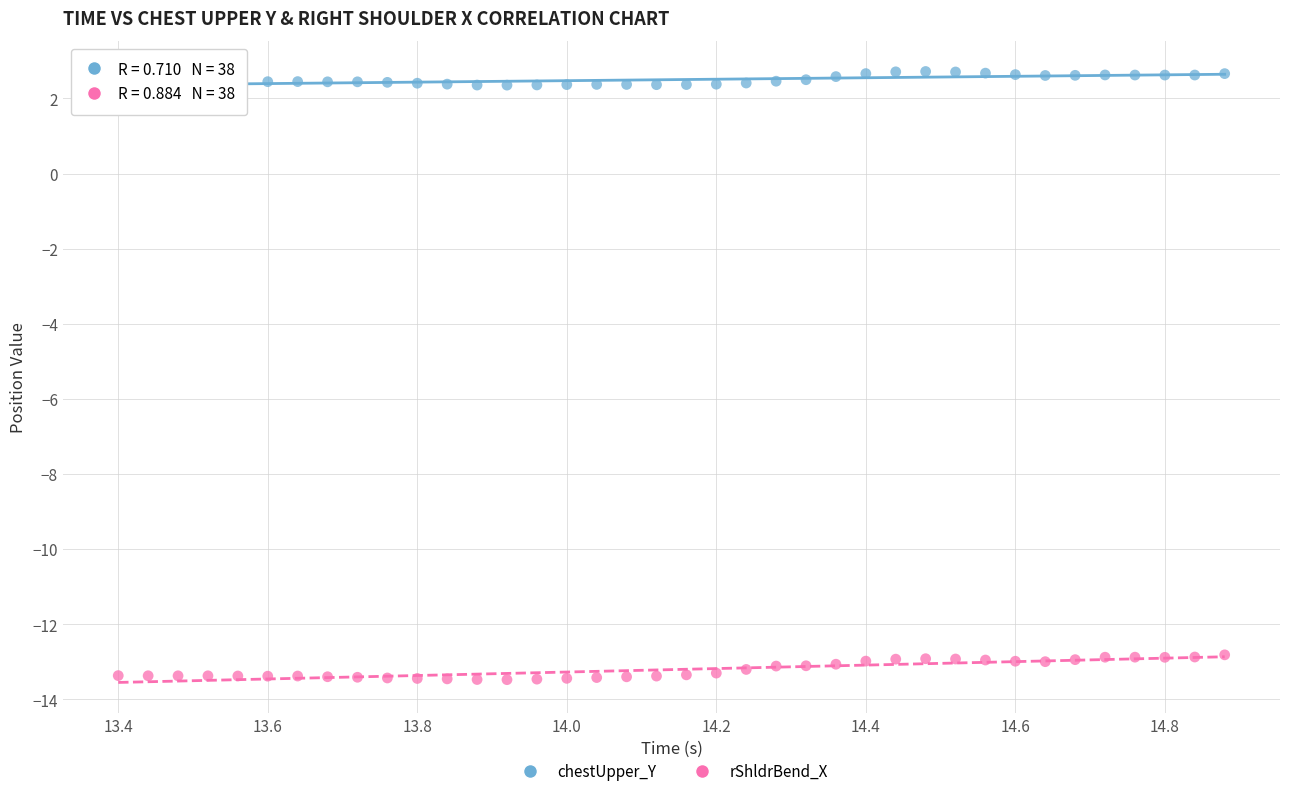

Which series contains the lowest Y value?

rShldrBend_X